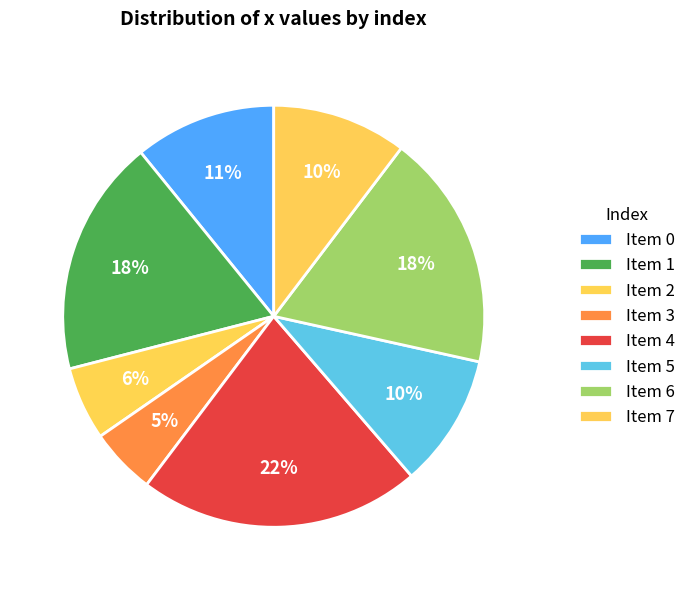

How many segments does this pie chart have?

8